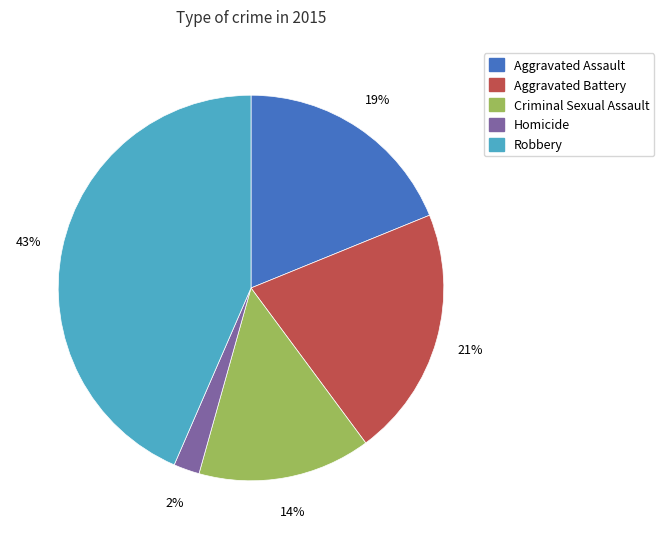

Is Criminal Sexual Assault the majority of the pie?

No